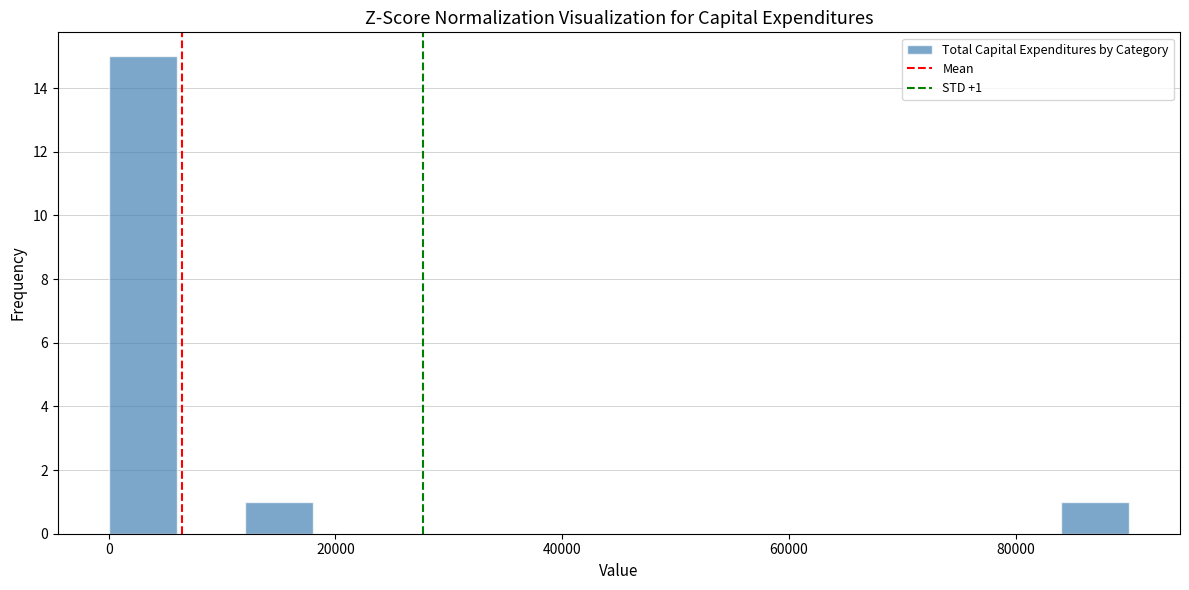

Around what value on the x-axis is the tallest bar? Give the approximate position of its centre, as read against the axis.

4000